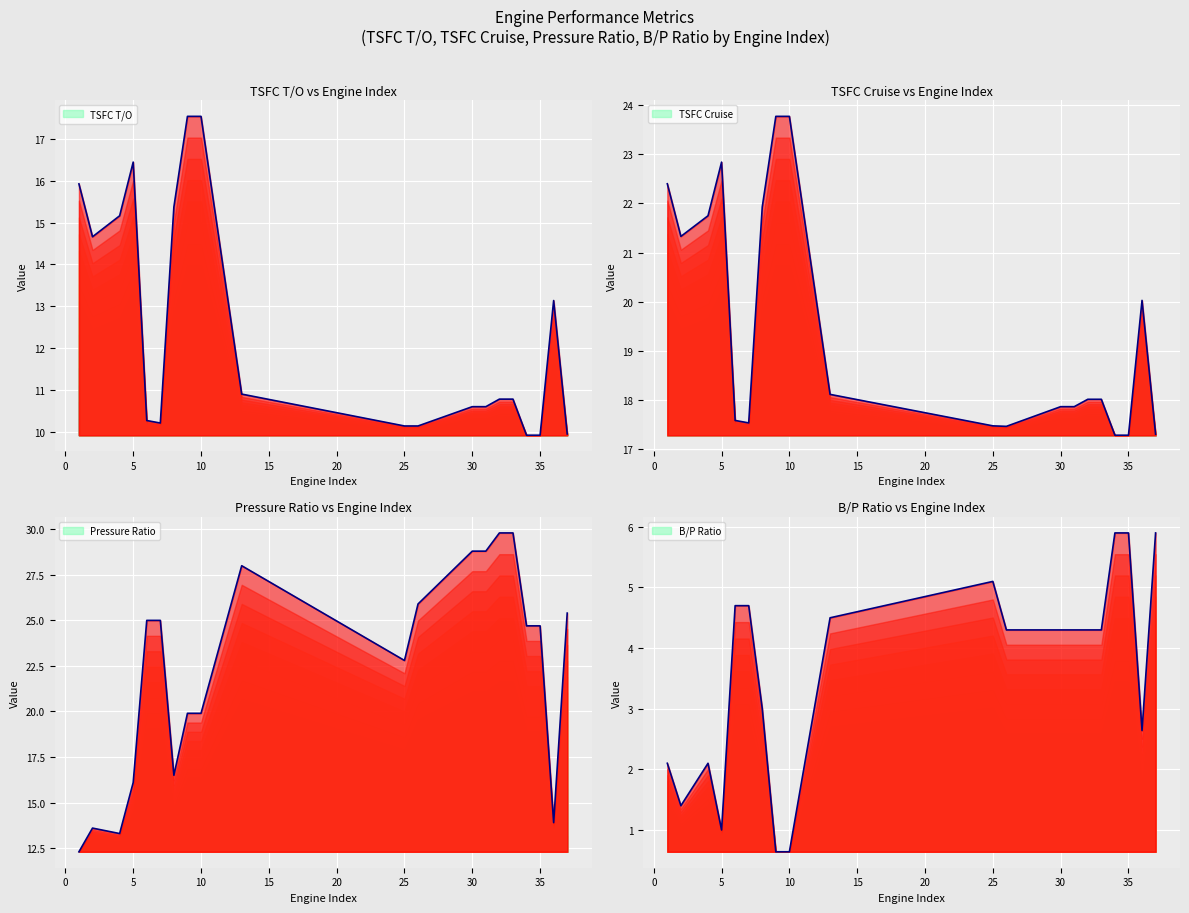

True or false: TSFC T/O has more than 2 interior local peaks.

False